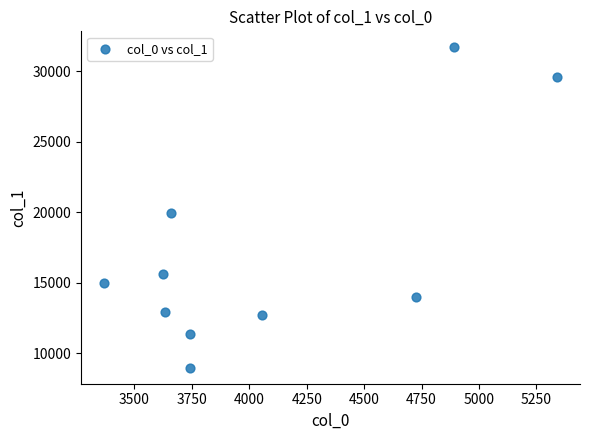

What is the average Y value?

17178